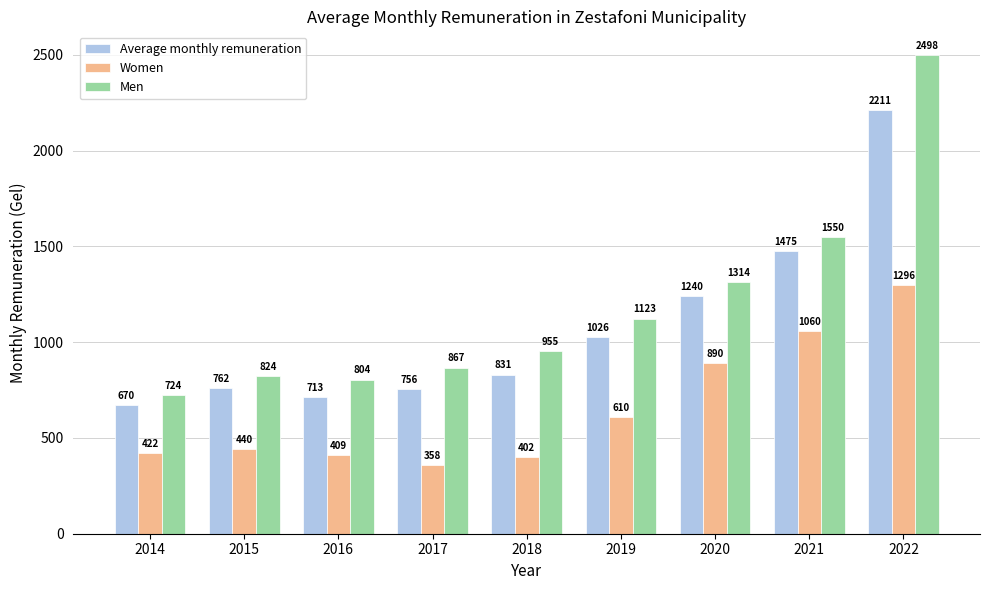

At which category does the chart reach its peak across all series?

2022